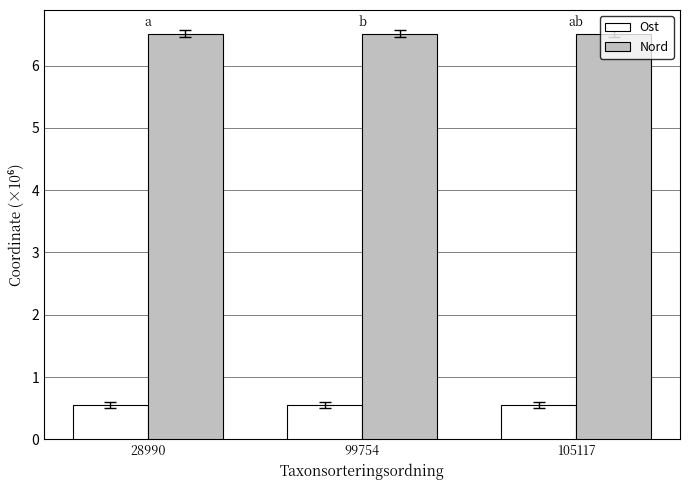

The value of Ost at 28990 is 0.5. True or false?

True